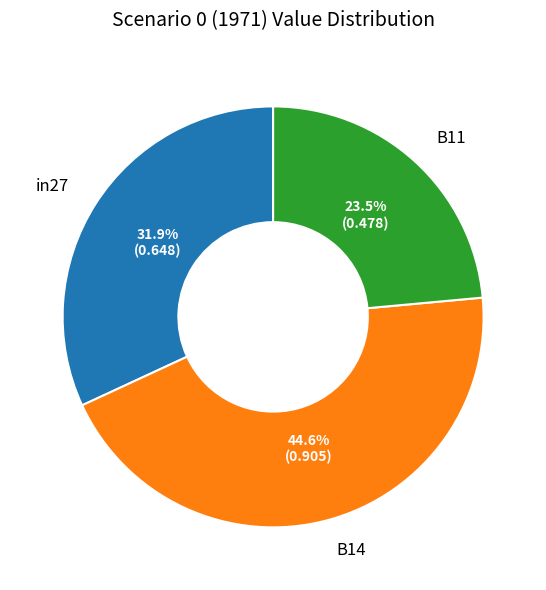

To the nearest percent, what is the combined percentage of B11 and in27?

55%